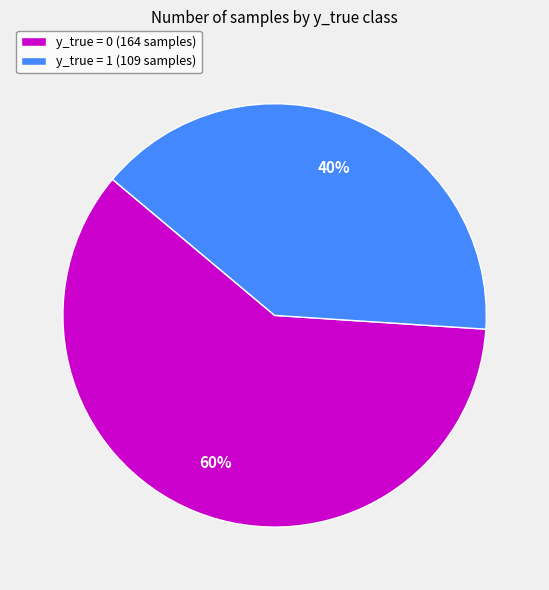

What is the smallest slice in the pie chart?

y_true = 1